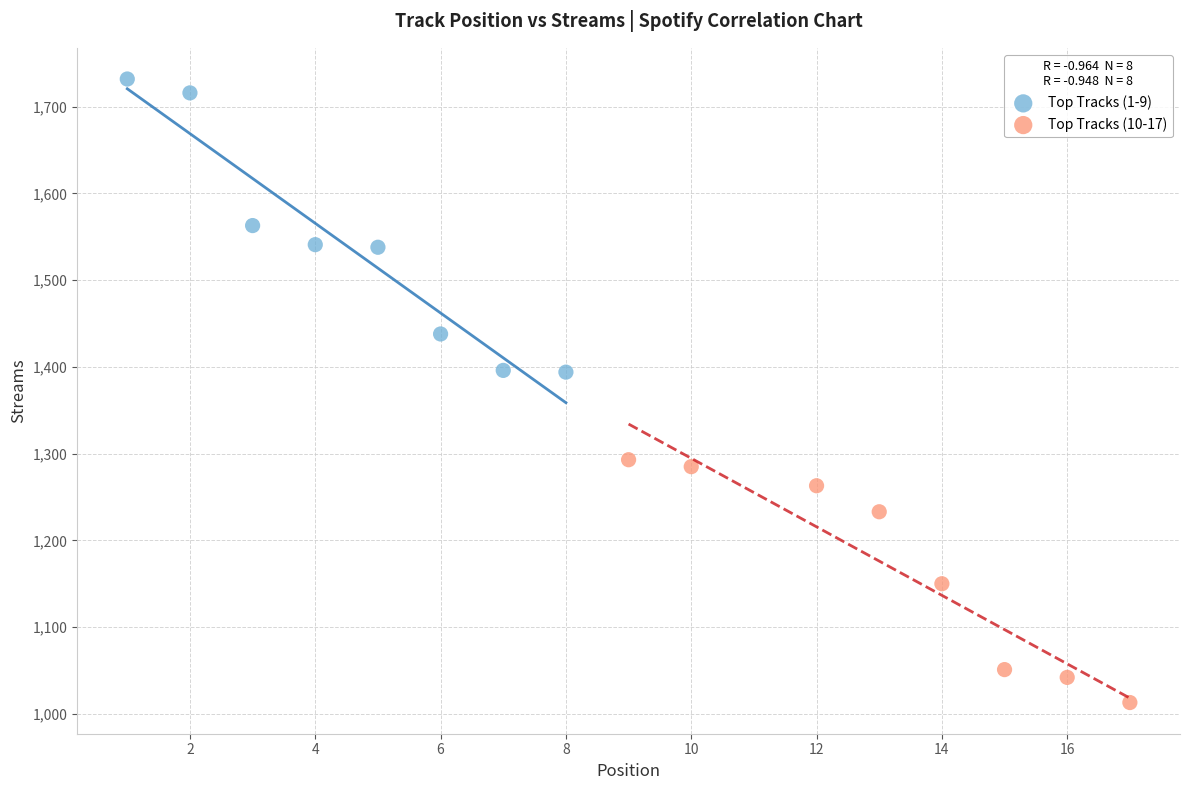

Which series has the widest spread of Y values?

Top Tracks (1-9)